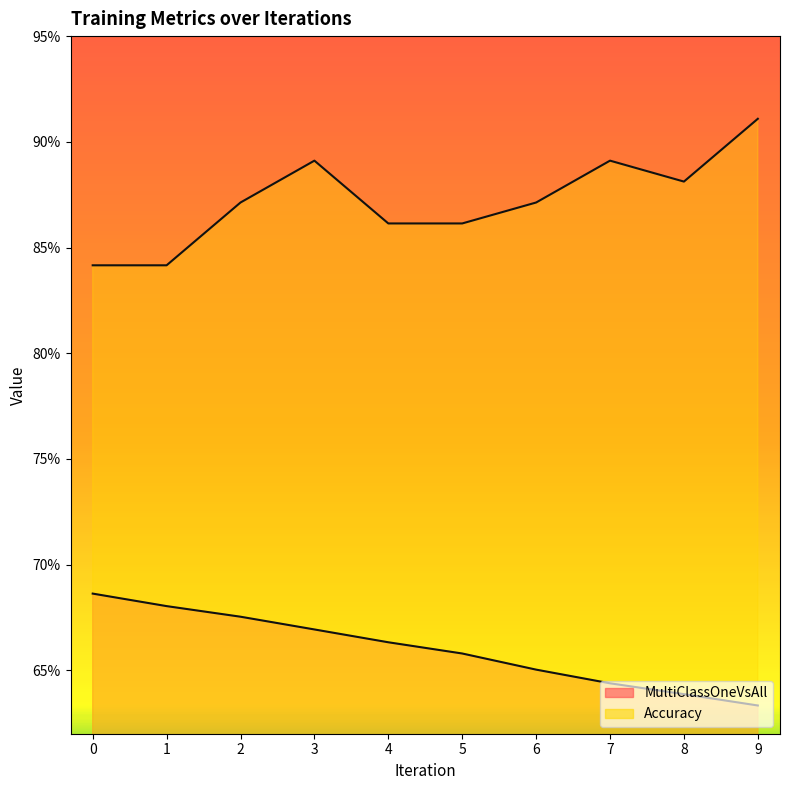

List the series in order of their peak value, highest first.

Accuracy, MultiClassOneVsAll